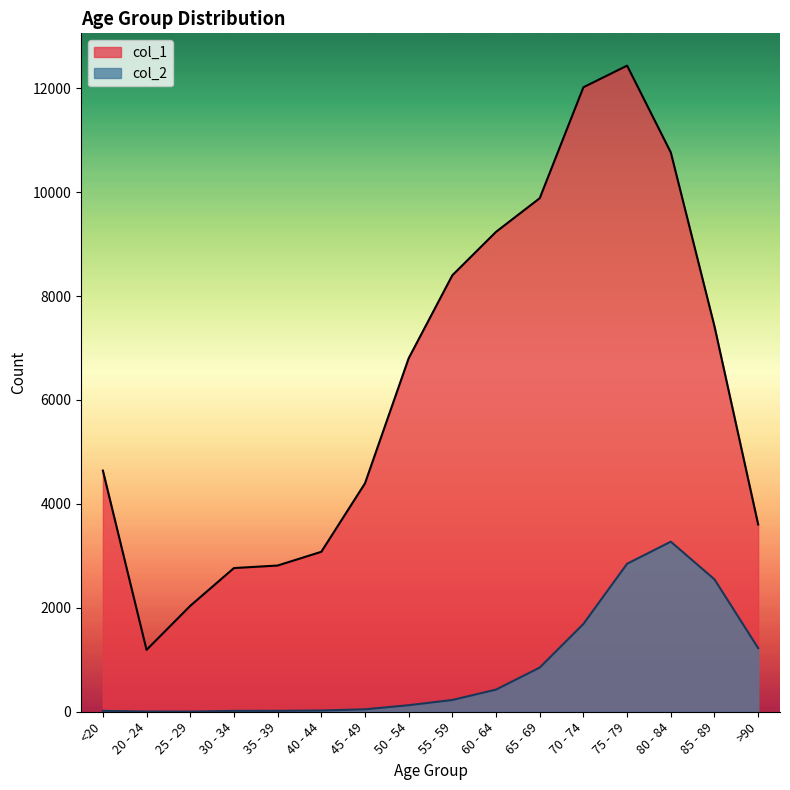

At which label does col_2 first exceed 227?

60 - 64